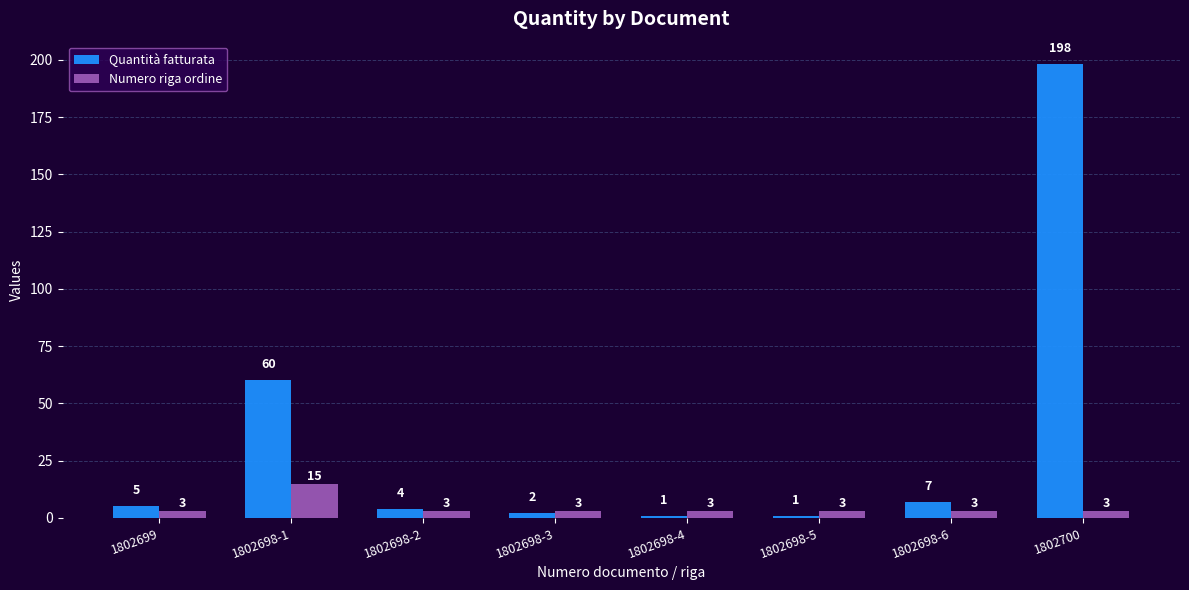

What is the difference between the highest and lowest values at 1802698-5?

2